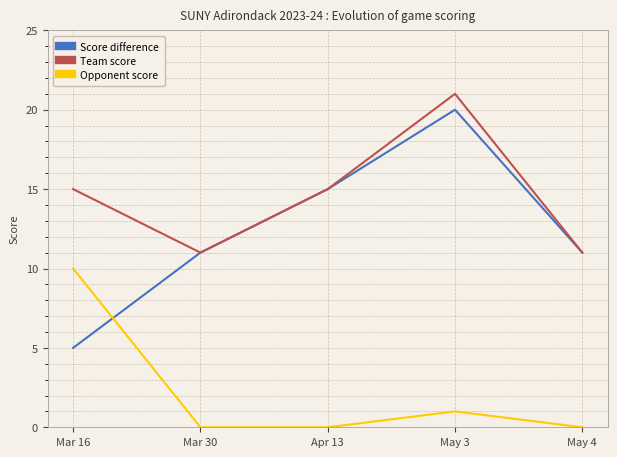

Where is the first local minimum for Team score?

Mar 30